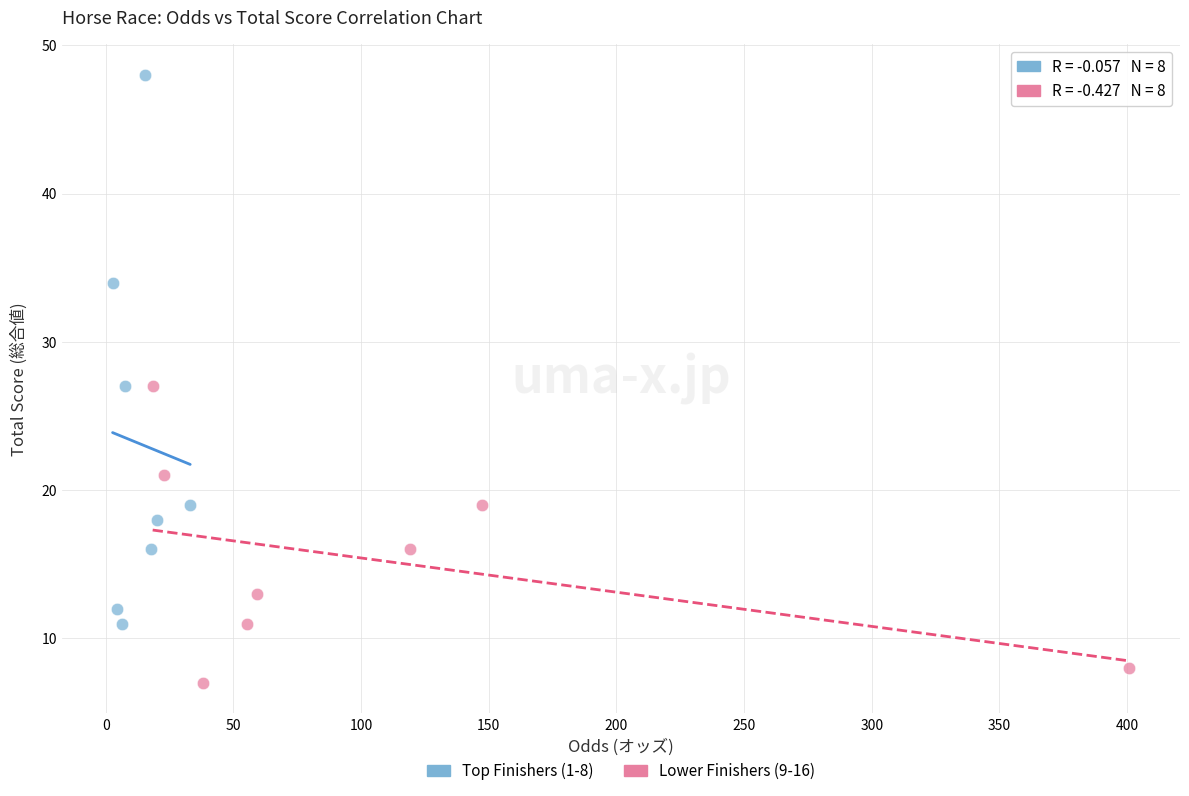

Which series has the widest spread of Y values?

Top Finishers (1-8)